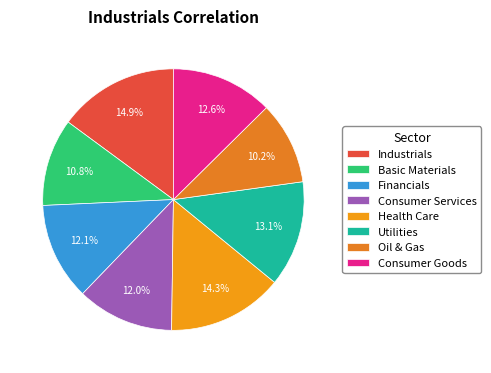

How many slices are in this pie chart?

8